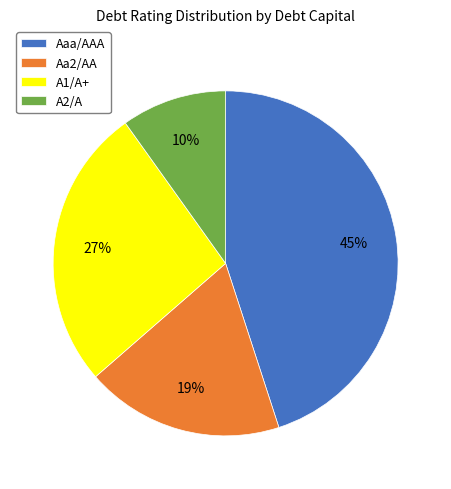

What percentage is the Aaa/AAA slice, to the nearest percent?

45%